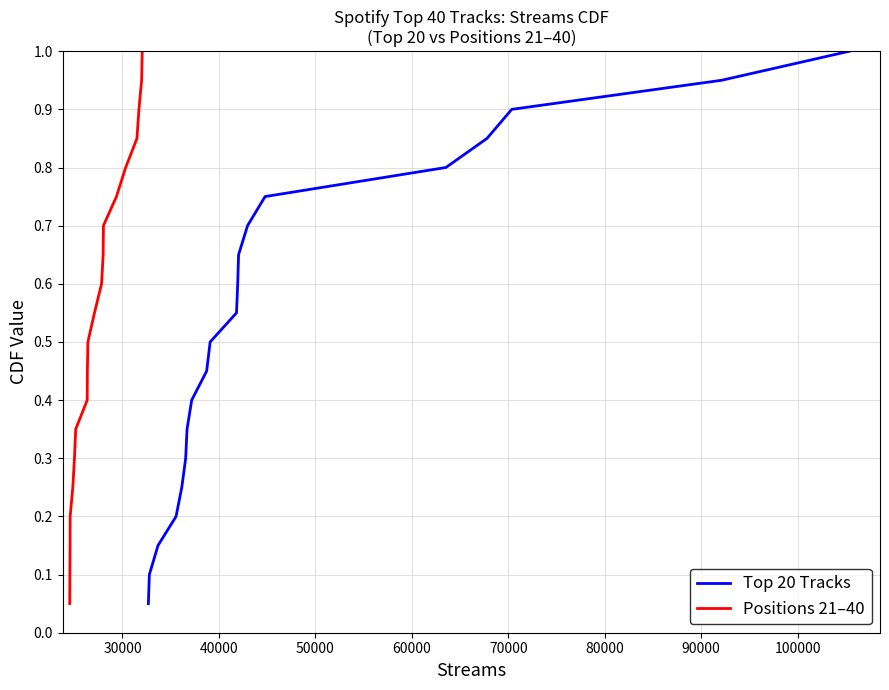

What is the minimum value for Positions 21–40?

0.1